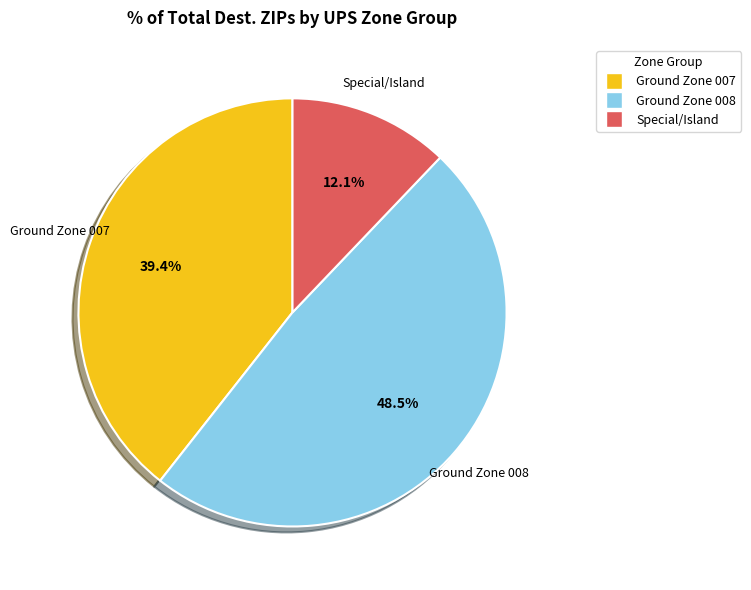

Is there a majority slice in this chart?

No